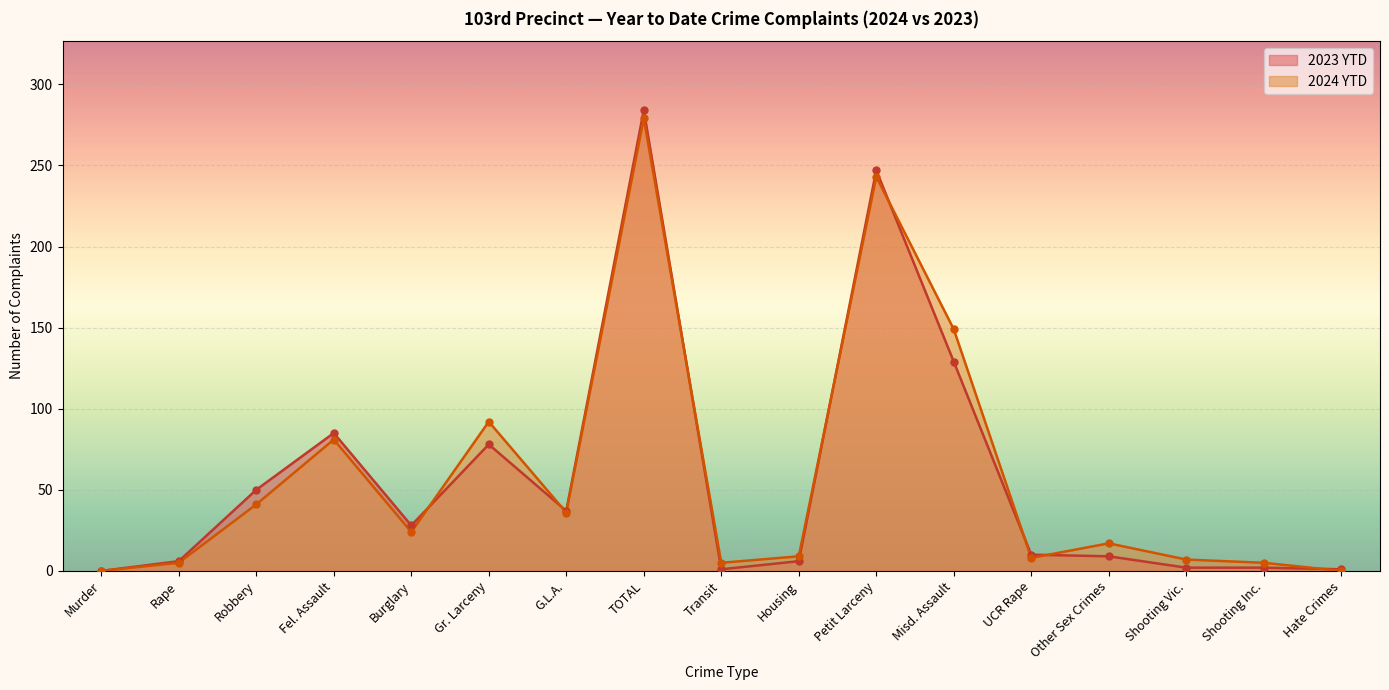

How many data points in 2024 YTD are above 17?

8